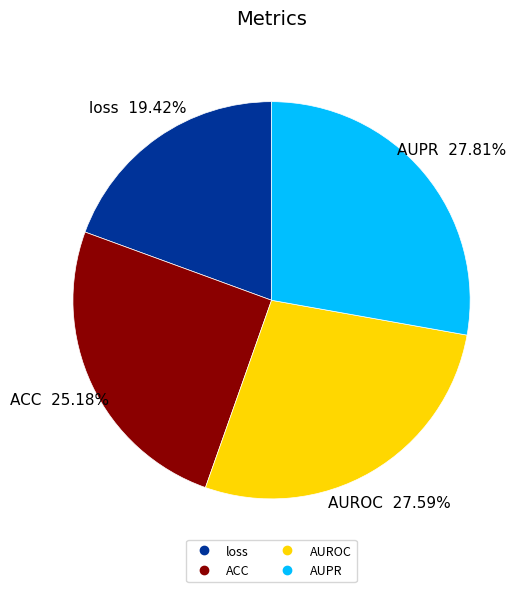

How many segments does this pie chart have?

4